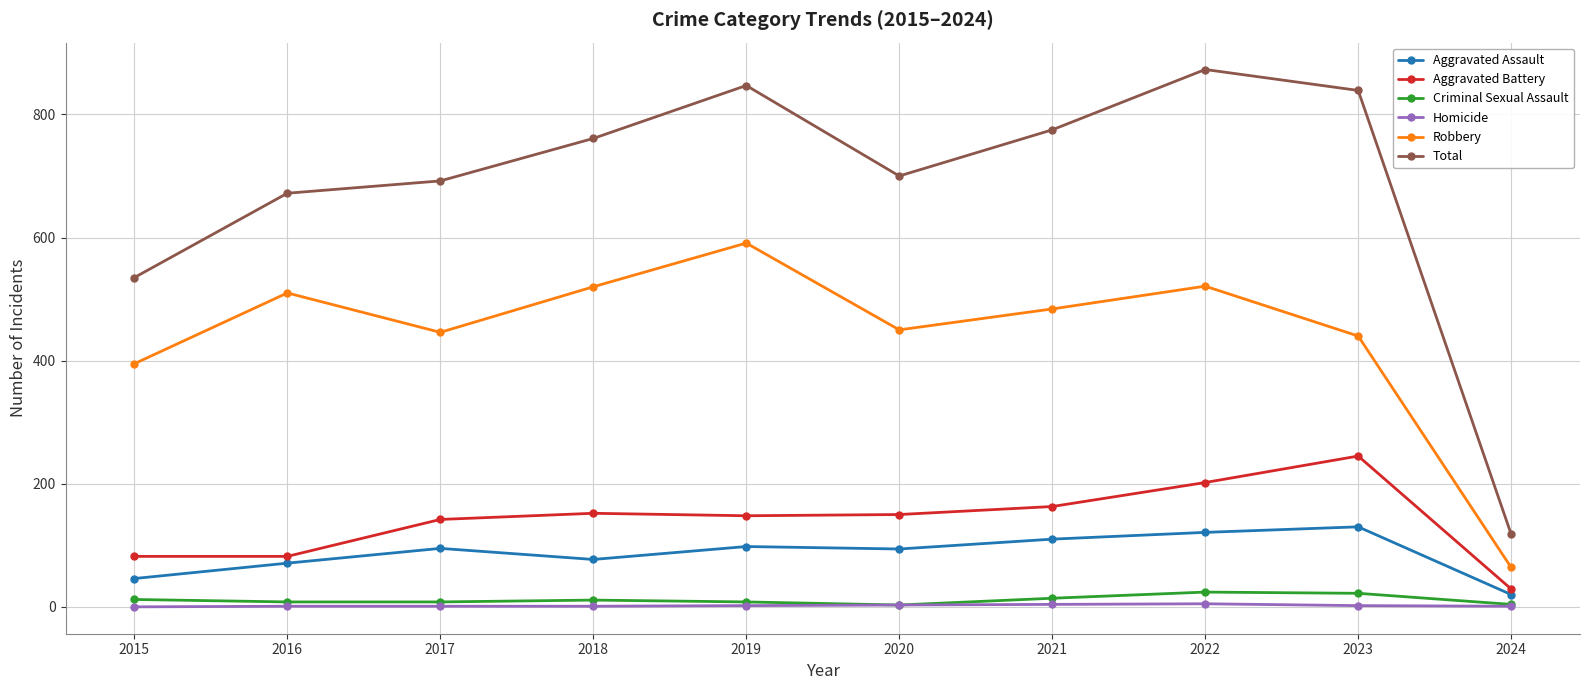

True or false: Aggravated Assault and Criminal Sexual Assault intersect in this chart.

False